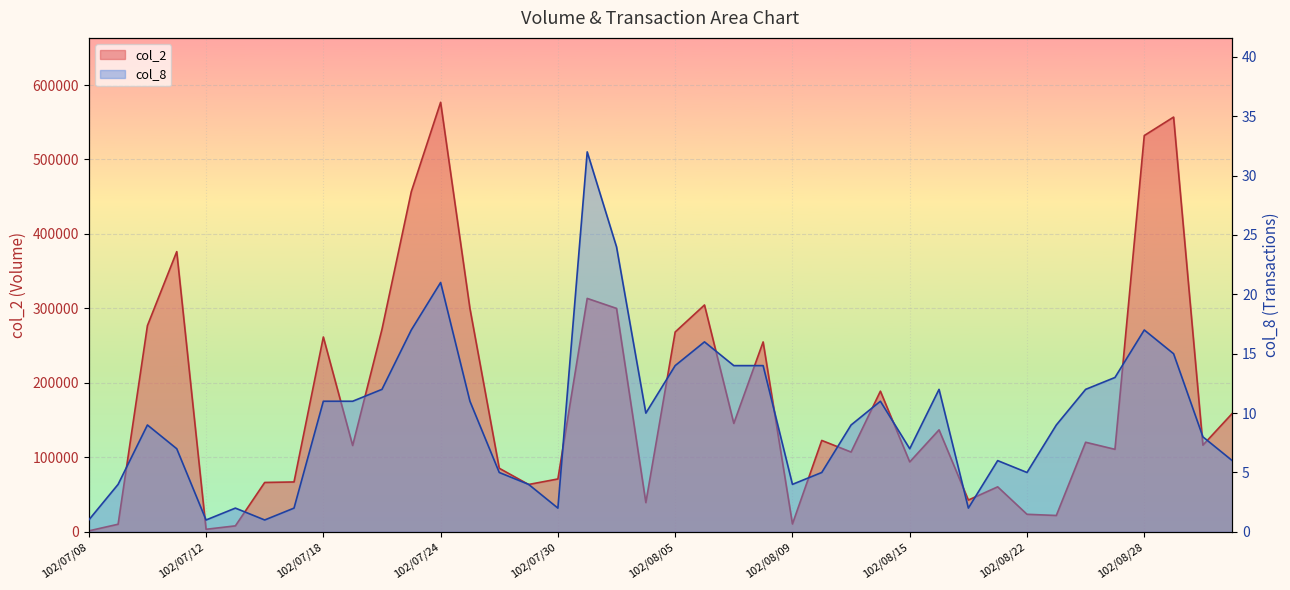

How many data points in col_8 are less than 9?

18